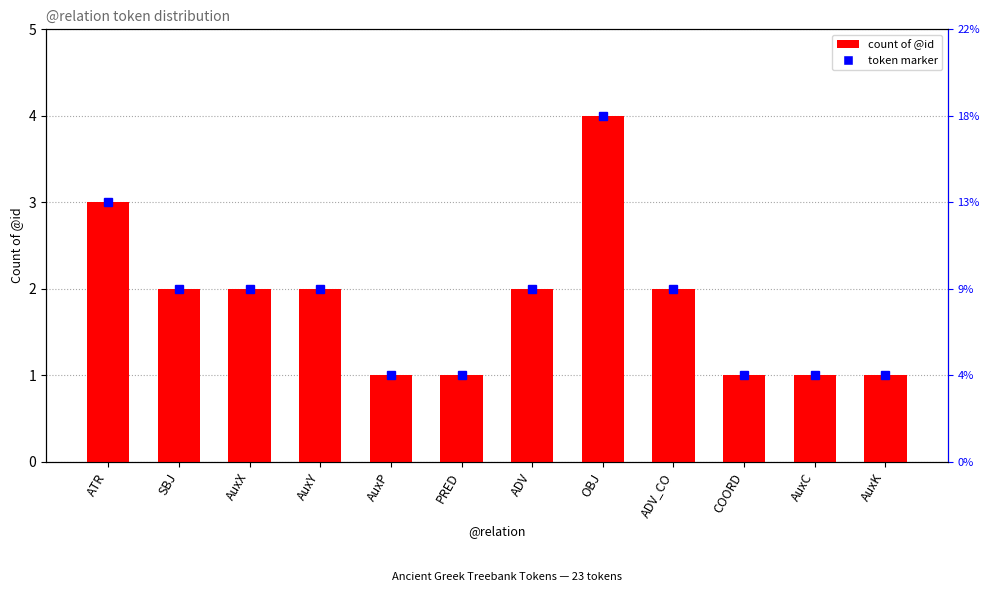

What is the maximum value shown in the chart?

4